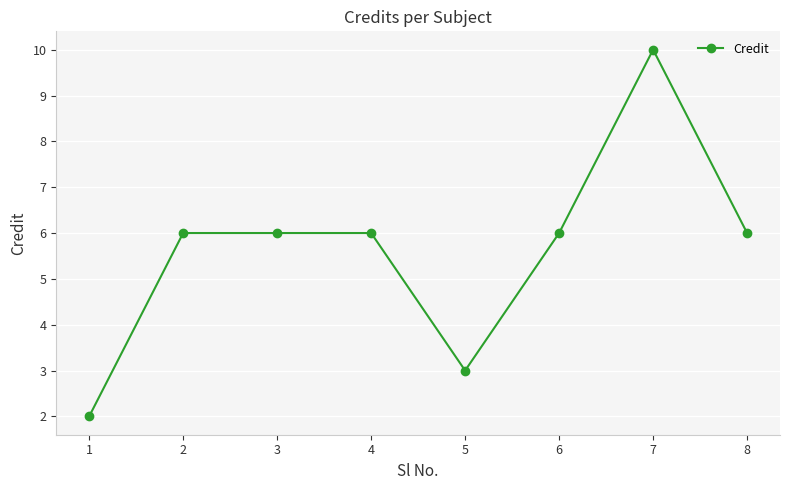

What is the maximum value shown in the chart?

10